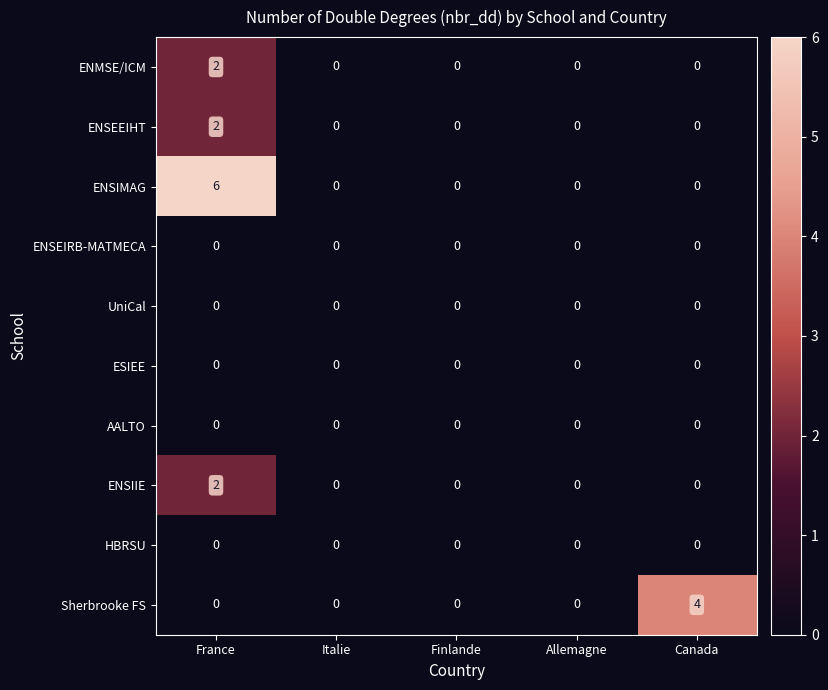

At which category is the sum across all series the highest?

France